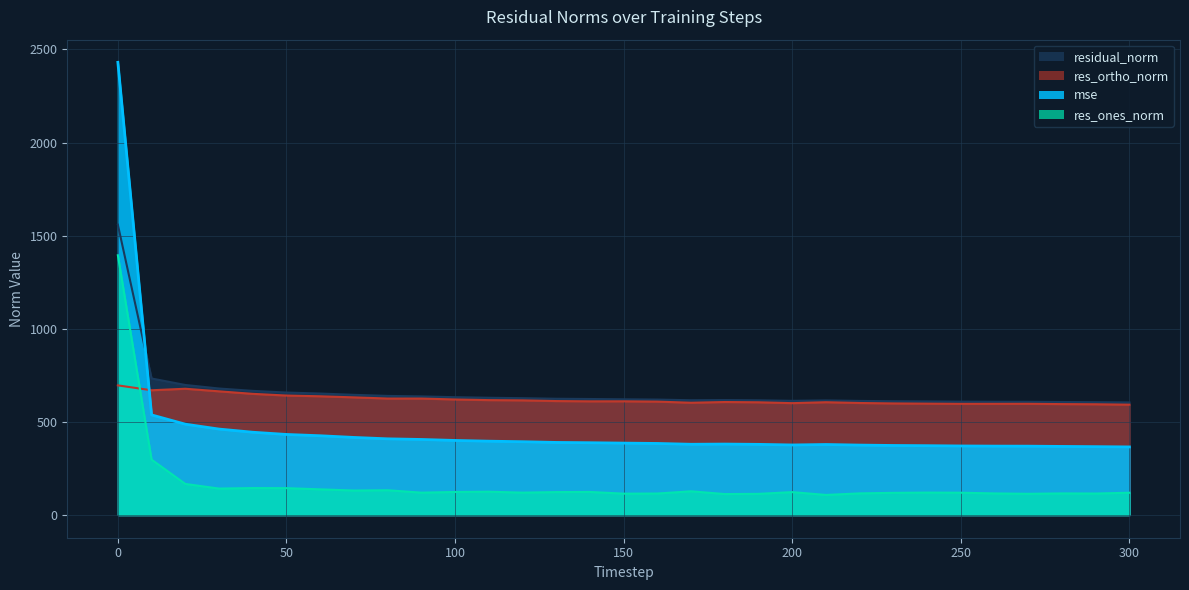

True or false: mse and res_ones_norm cross at least once.

False